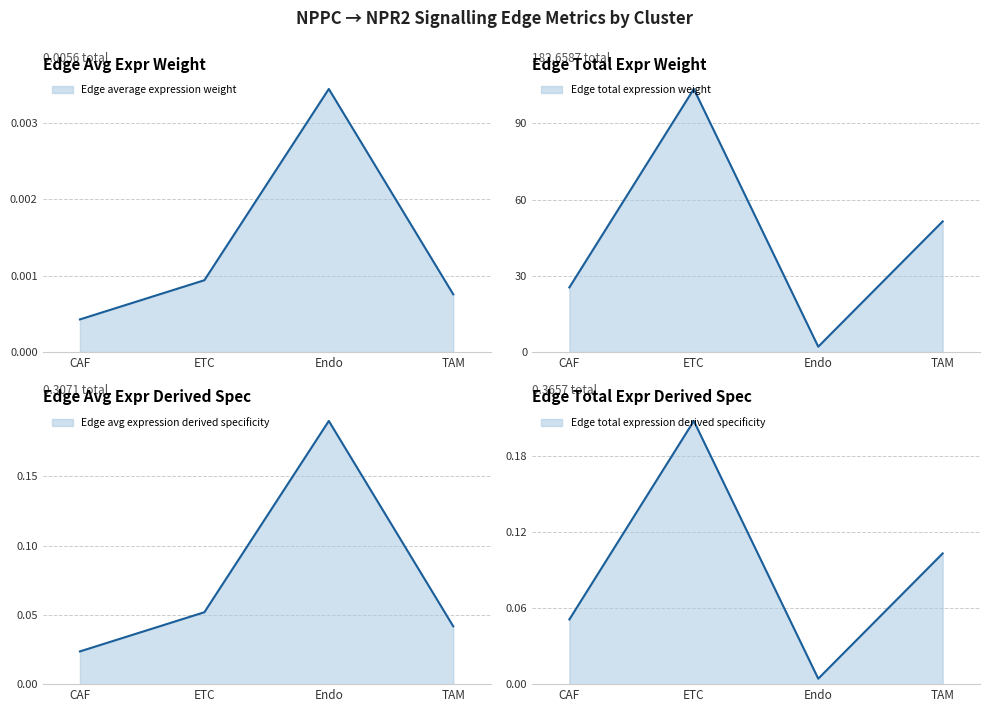

Reading left to right, list all the values displayed in this chart.

Edge average expression weight: 0.0	0.0	0.0	0.0
Edge total expression weight: 25.5	103.6	2.1	51.5
Edge avg expression derived specificity: 0.0	0.1	0.2	0.0
Edge total expression derived specificity: 0.1	0.2	0.0	0.1